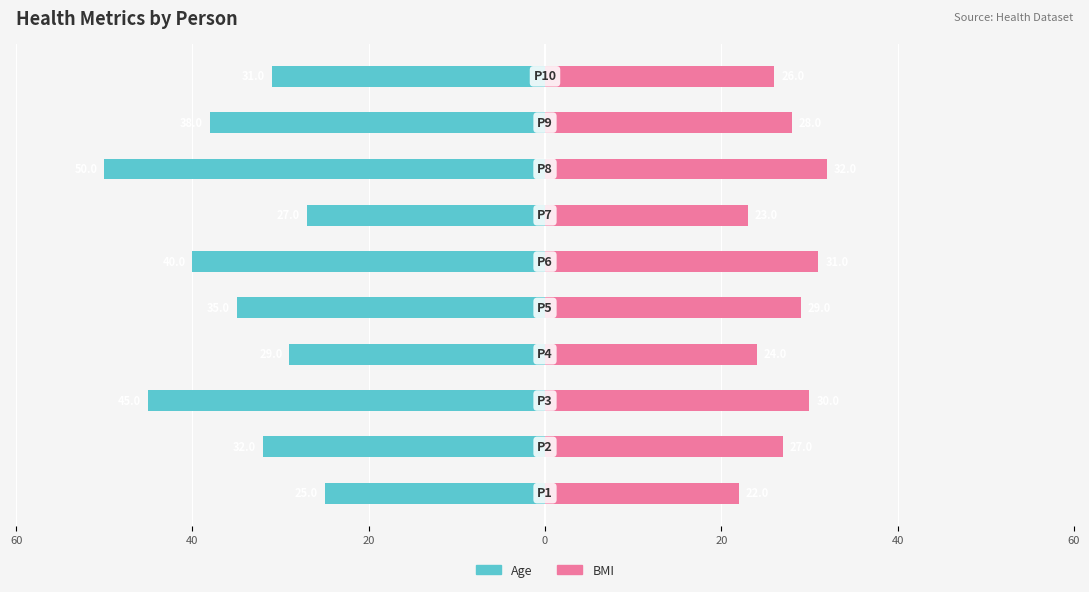

What is the lowest value of the BMI series?

22